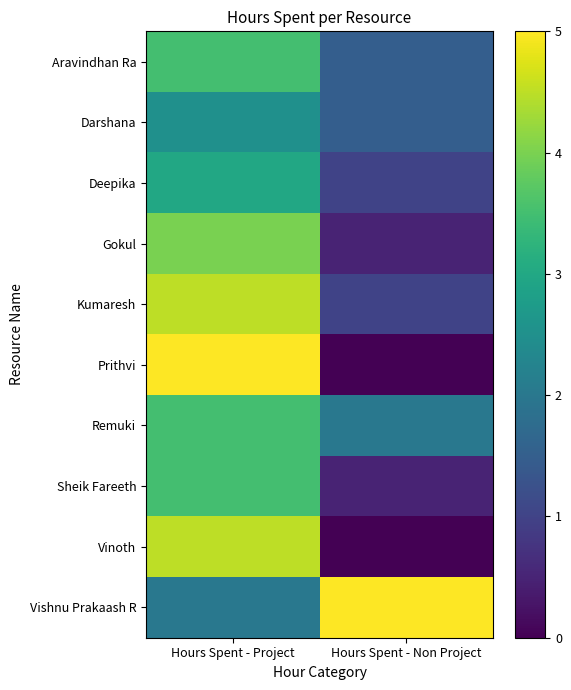

Reading right to left, extract all data points from this chart.

Aravindhan Ra: Hours Spent - Non Project=1.5	Hours Spent - Project=3.5
Darshana: Hours Spent - Non Project=1.5	Hours Spent - Project=2.5
Deepika: Hours Spent - Non Project=1.0	Hours Spent - Project=3.0
Gokul: Hours Spent - Non Project=0.5	Hours Spent - Project=4.0
Kumaresh: Hours Spent - Non Project=1.0	Hours Spent - Project=4.5
Prithvi: Hours Spent - Non Project=0.0	Hours Spent - Project=5.0
Remuki: Hours Spent - Non Project=2.0	Hours Spent - Project=3.5
Sheik Fareeth: Hours Spent - Non Project=0.5	Hours Spent - Project=3.5
Vinoth: Hours Spent - Non Project=0.0	Hours Spent - Project=4.5
Vishnu Prakaash R: Hours Spent - Non Project=5.0	Hours Spent - Project=2.0